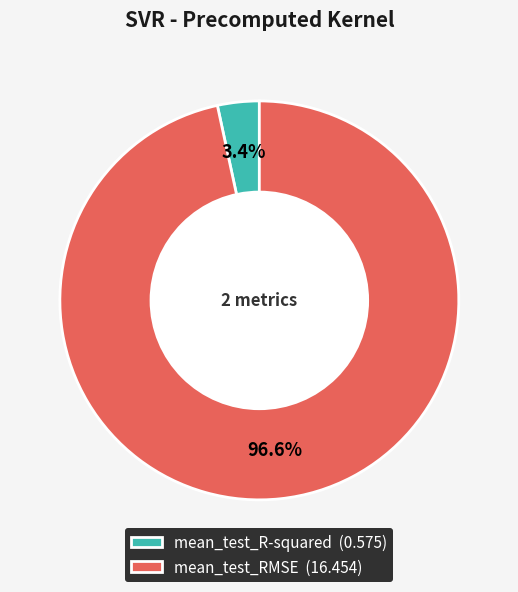

Which category accounts for the majority?

mean_test_RMSE